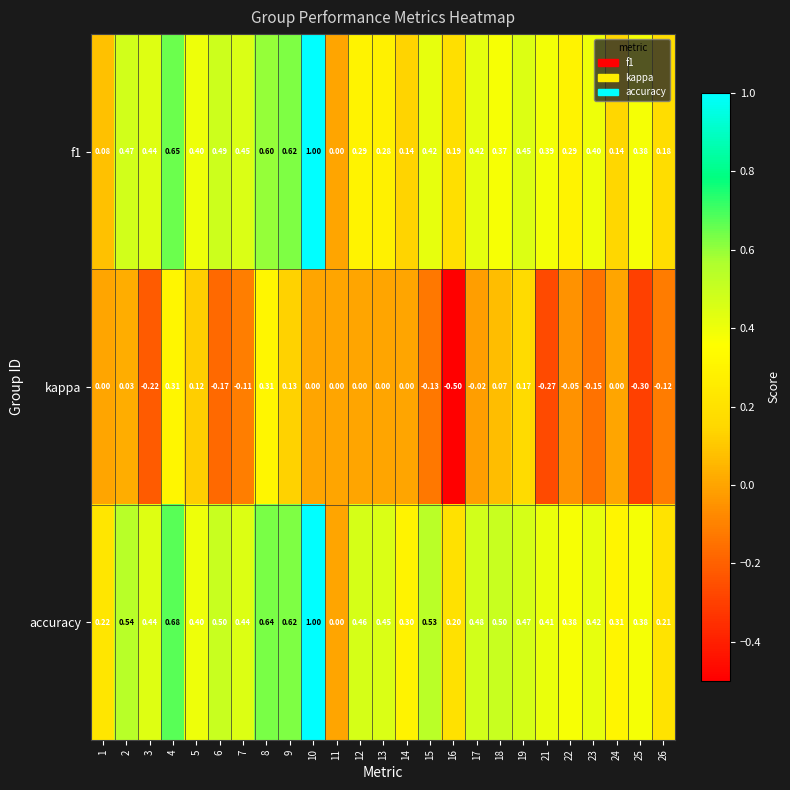

Which series has the largest total across all categories?

accuracy